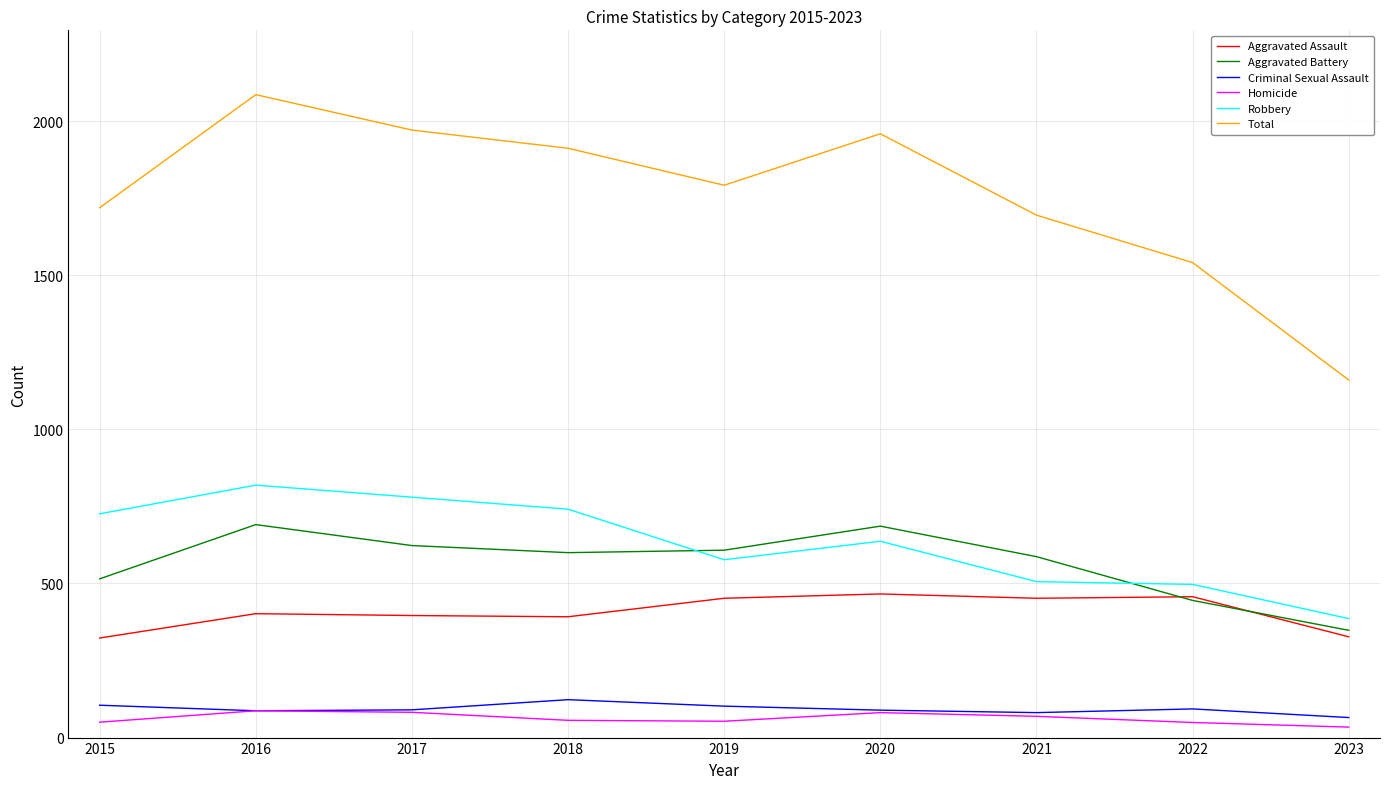

True or false: Aggravated Battery and Total intersect in this chart.

False